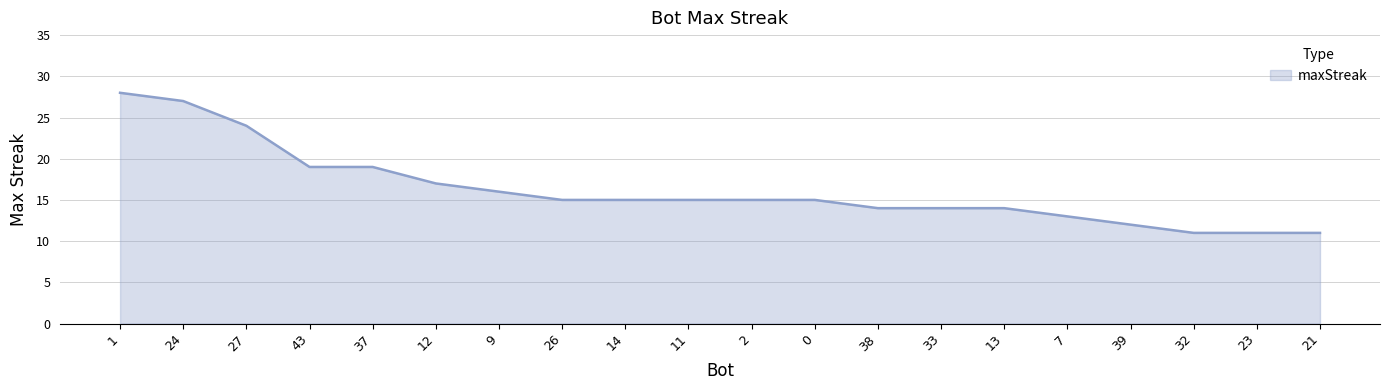

Approximately how many times larger is the value at 1 compared to 38?

2.0